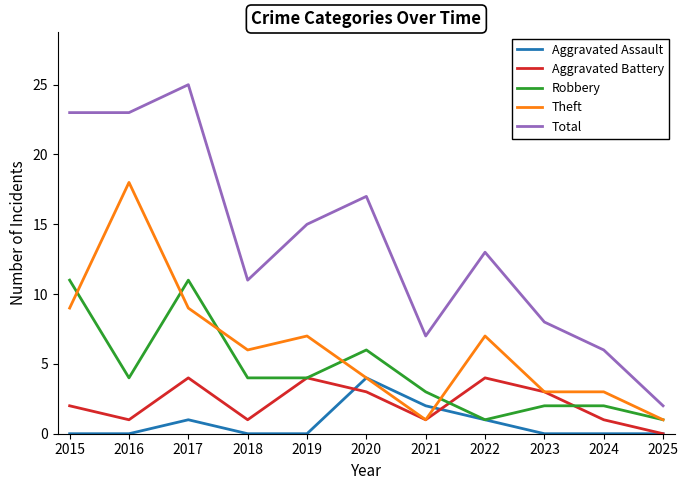

True or false: Total has more than 2 interior local peaks.

True